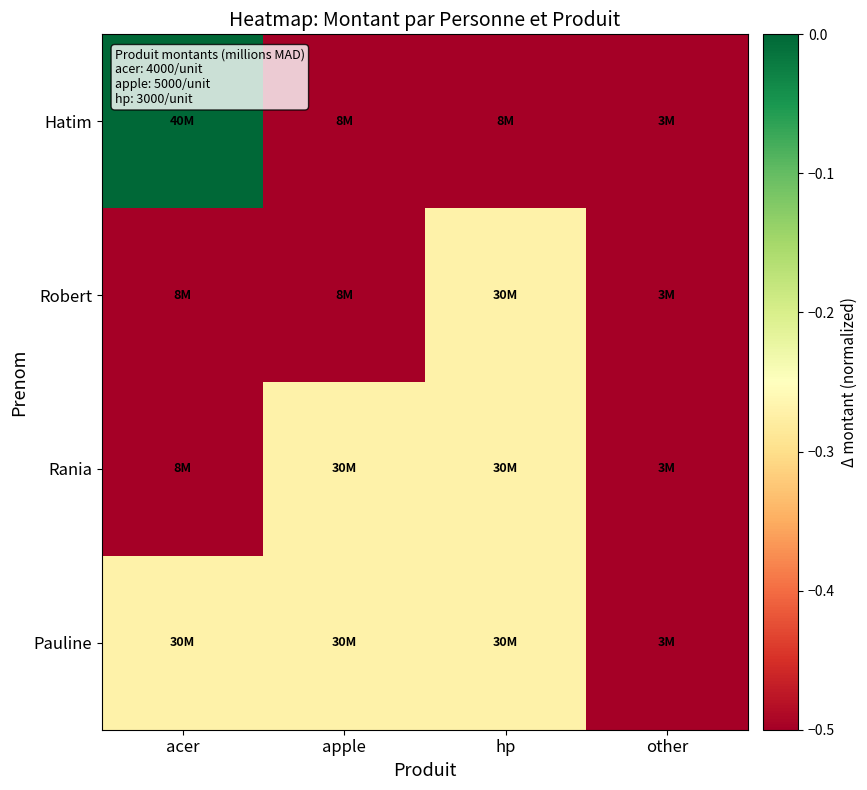

At which category does the chart reach its peak across all series?

acer